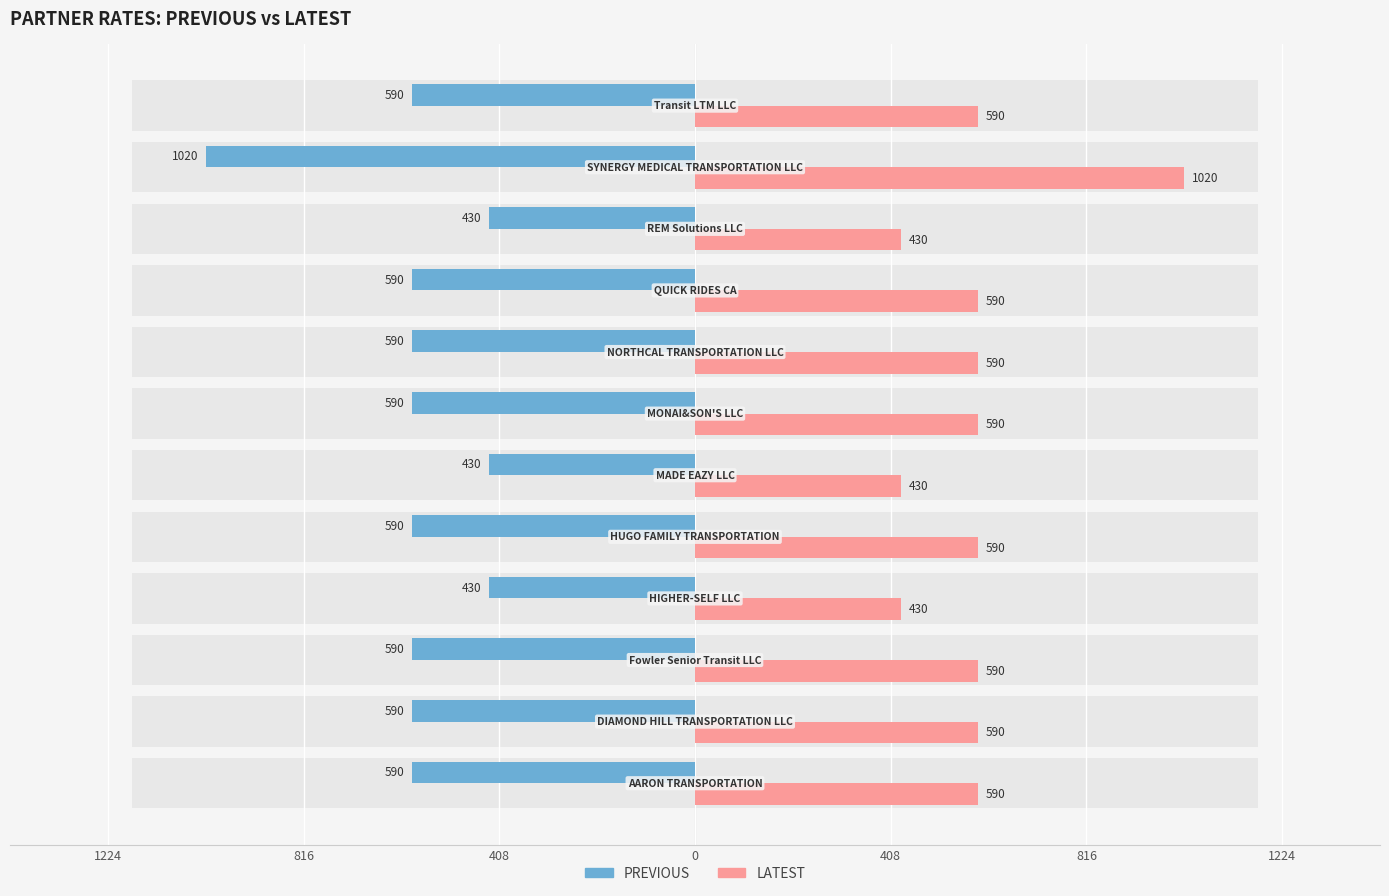

Reading left to right, extract all data points from this chart.

PREVIOUS: -590	-590	-590	-430	-590	-430	-590	-590	-590	-430	-1020	-590
LATEST: 590	590	590	430	590	430	590	590	590	430	1020	590